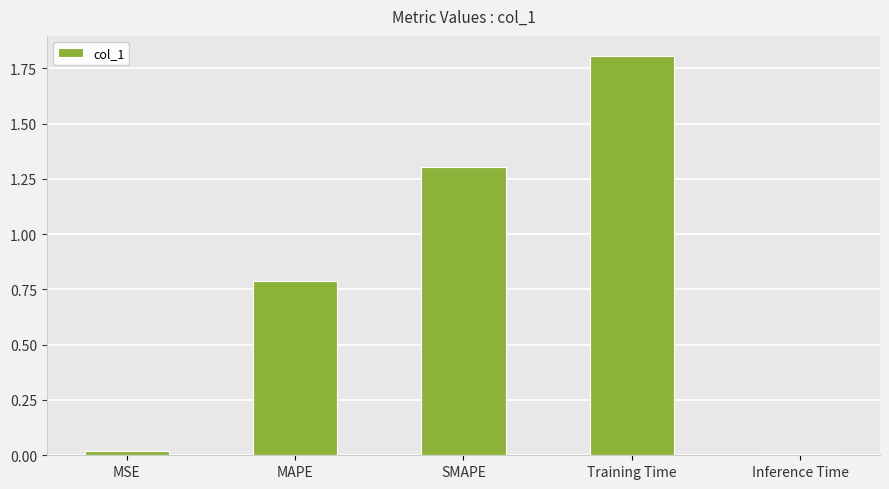

What value does the data have at SMAPE?

1.3